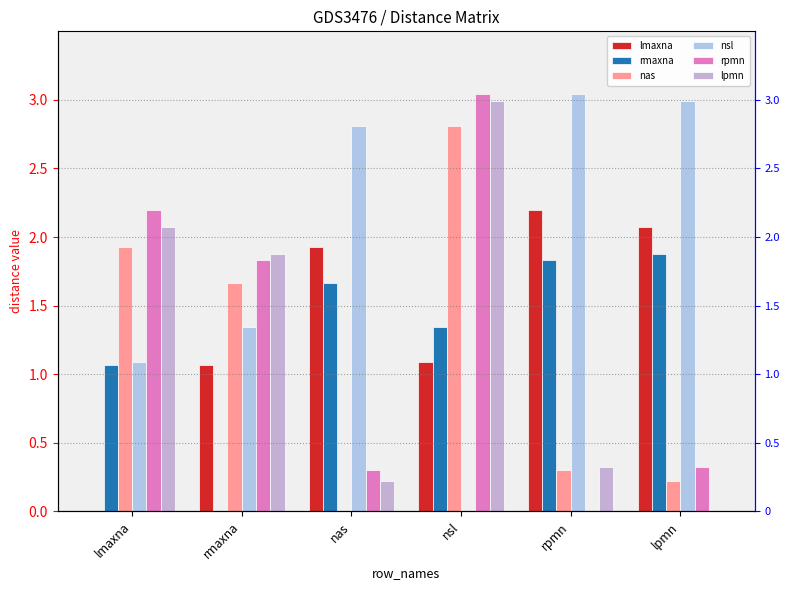

Is it true that lmaxna equals 1.1 at nsl?

True